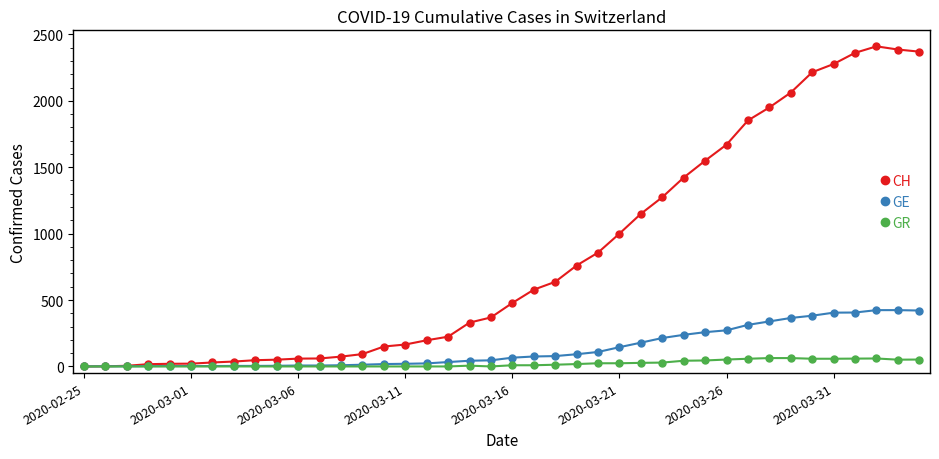

Which series has the largest range (max minus min)?

CH